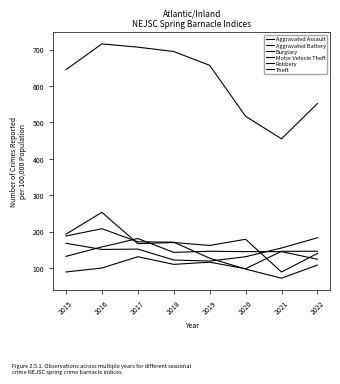

How many lines are shown in the chart?

6